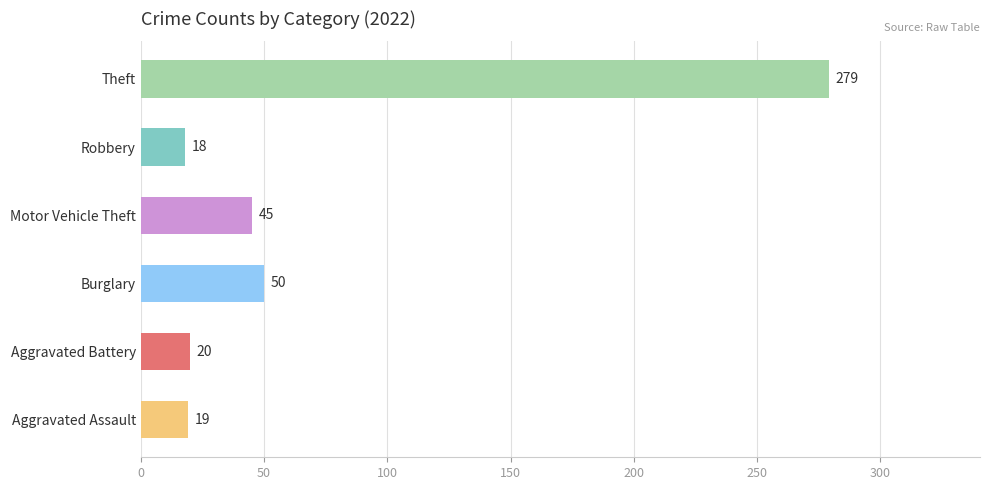

What is the change in value from Aggravated Assault to Burglary?

+31